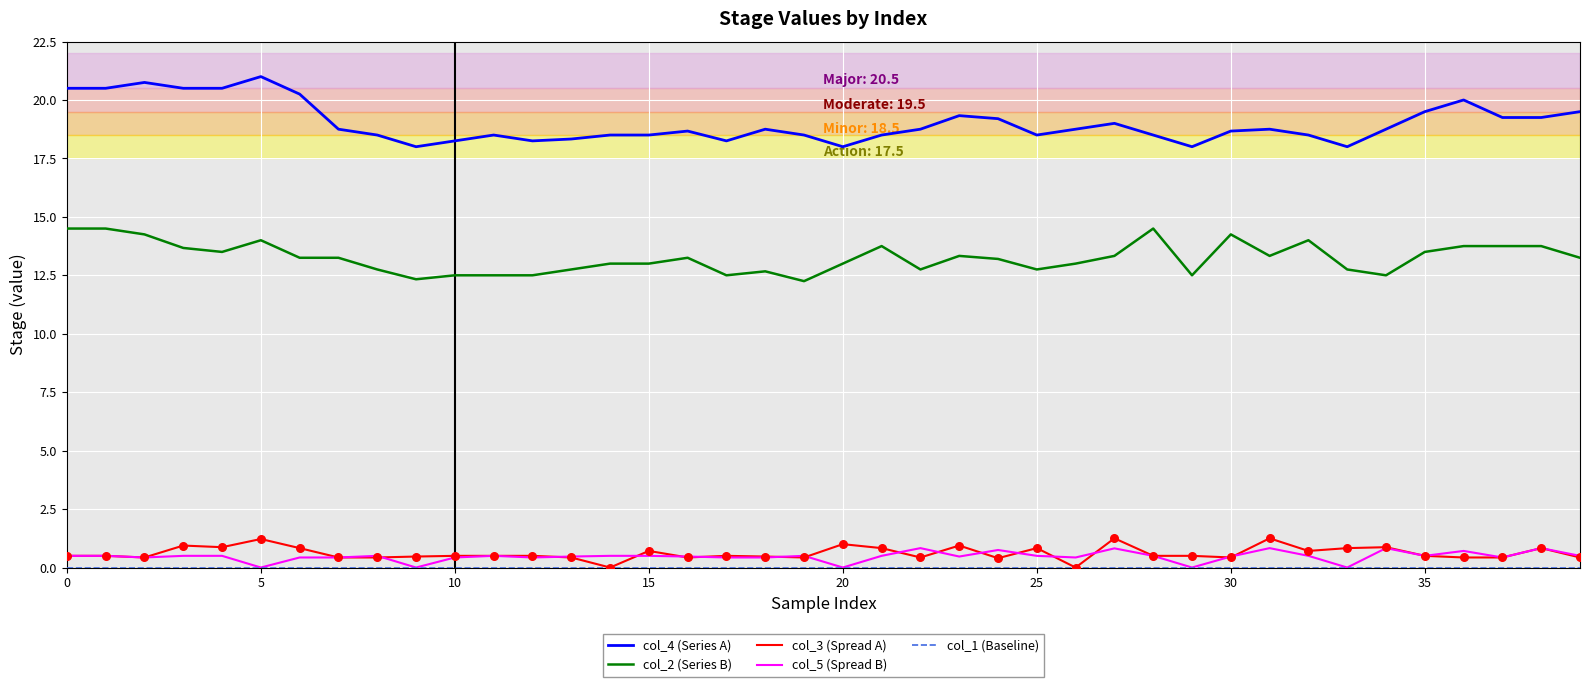

What is the maximum value for col_4 (Series A)?

21.0